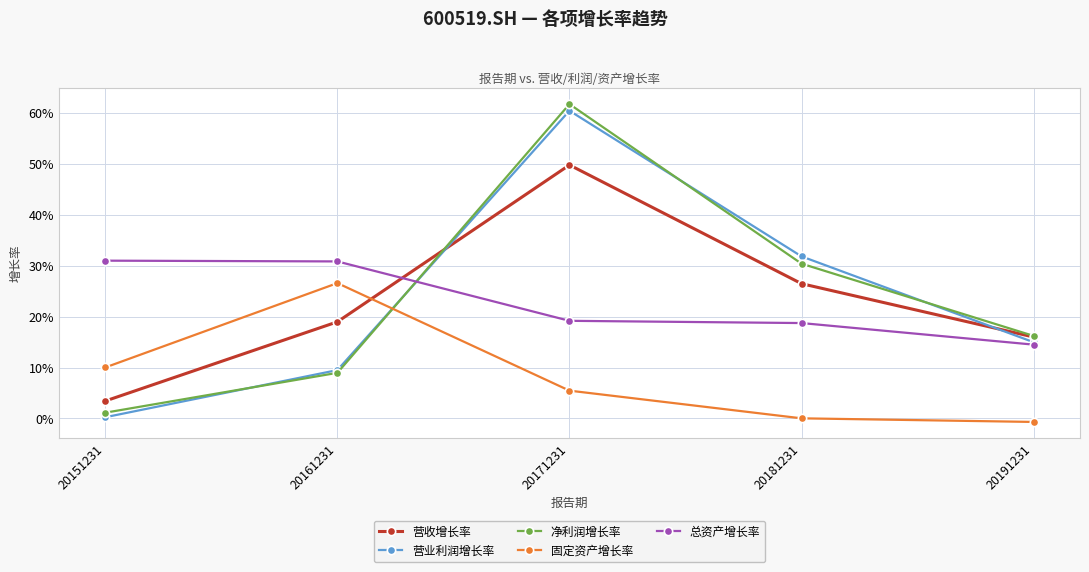

The 固定资产增长率 series shows 0.3 at 20161231. True or false?

True